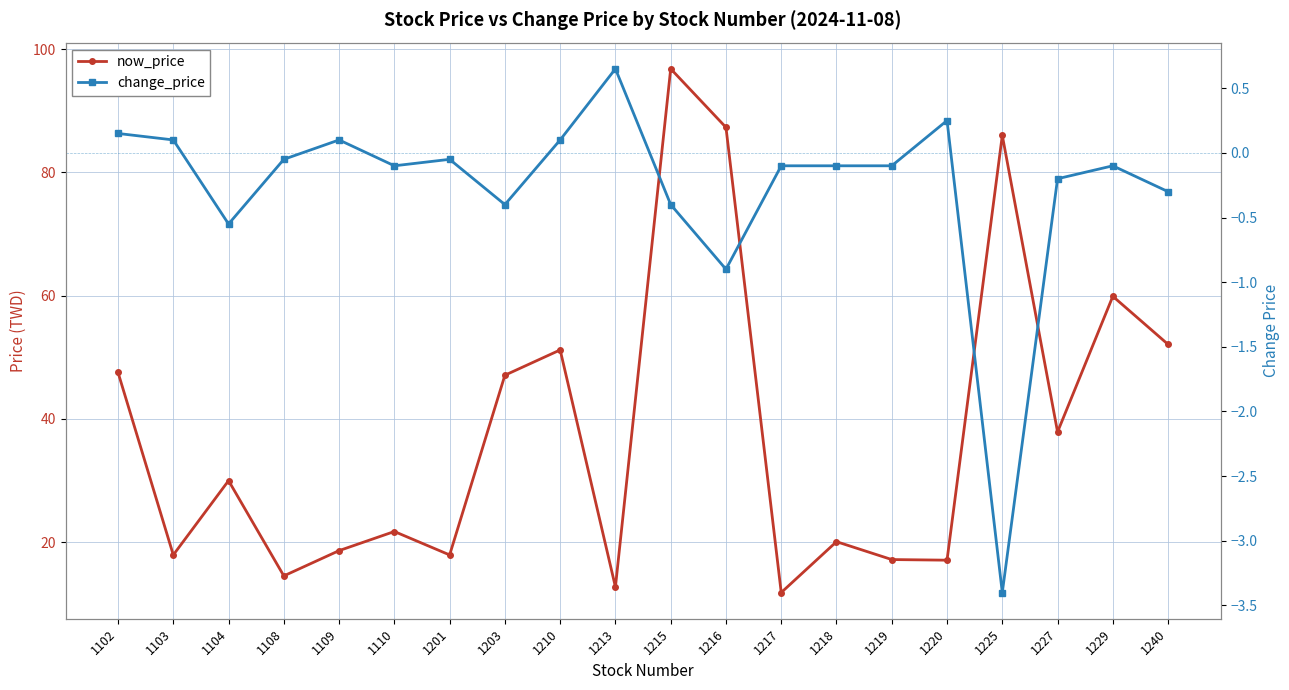

How many lines are shown in the chart?

2